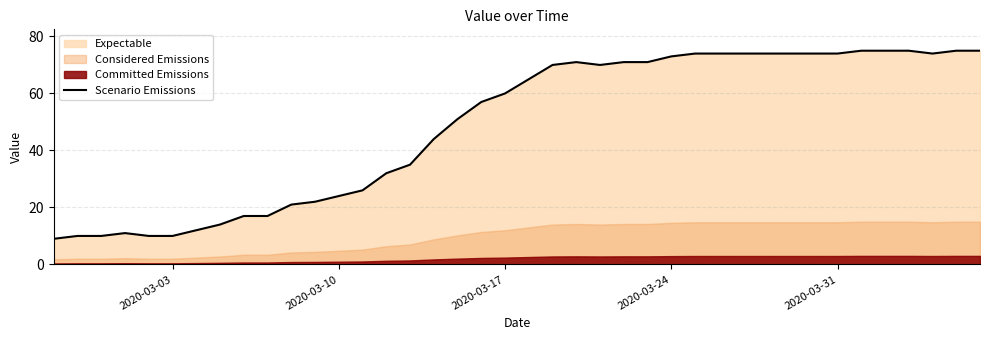

Does the chart display data point markers on the line(s)?

No